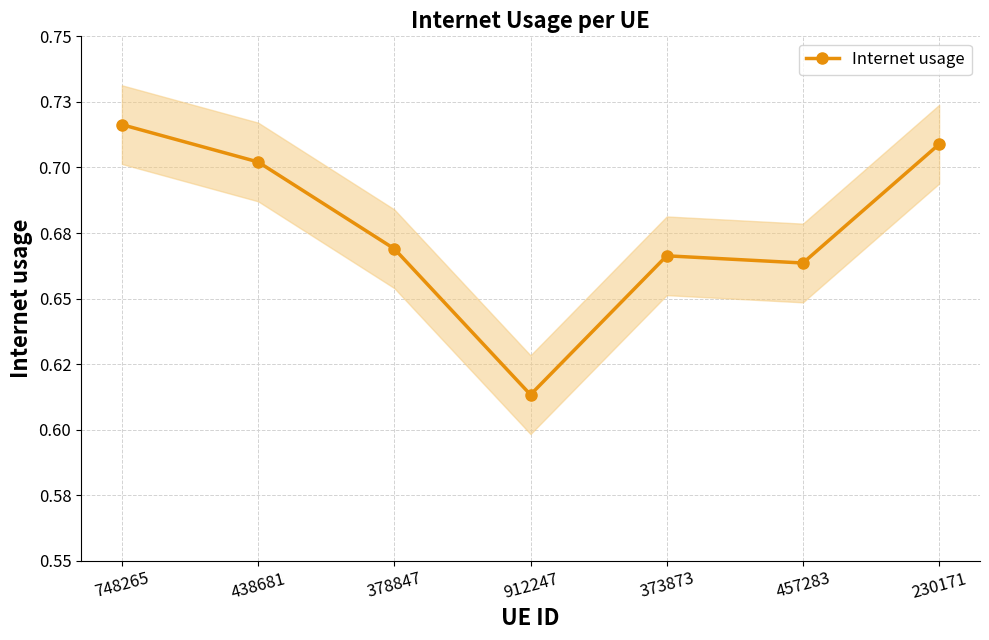

List the labels in order of value, smallest first.

912247, 457283, 373873, 378847, 438681, 230171, 748265